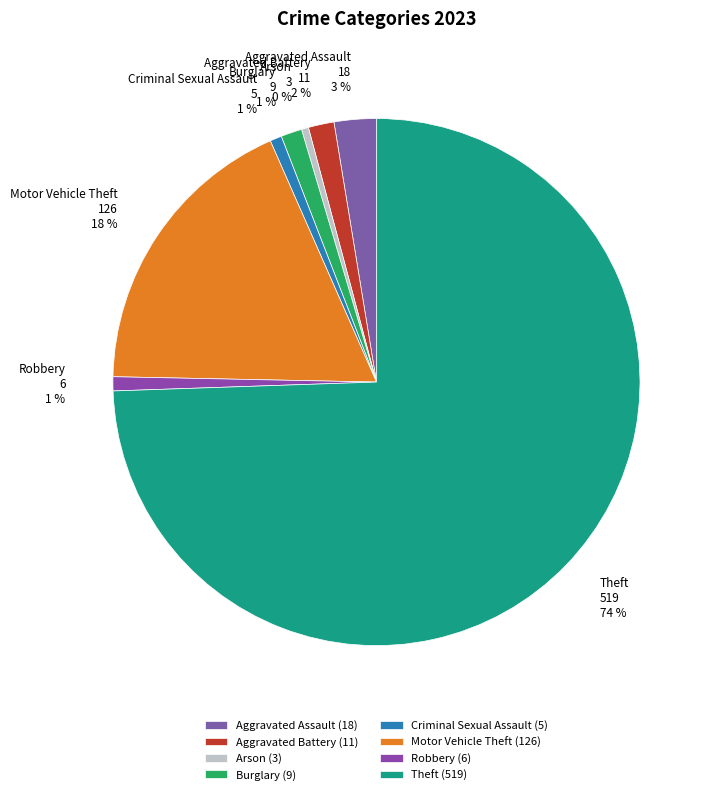

Combined, do Motor Vehicle Theft and Robbery account for over 50%?

No